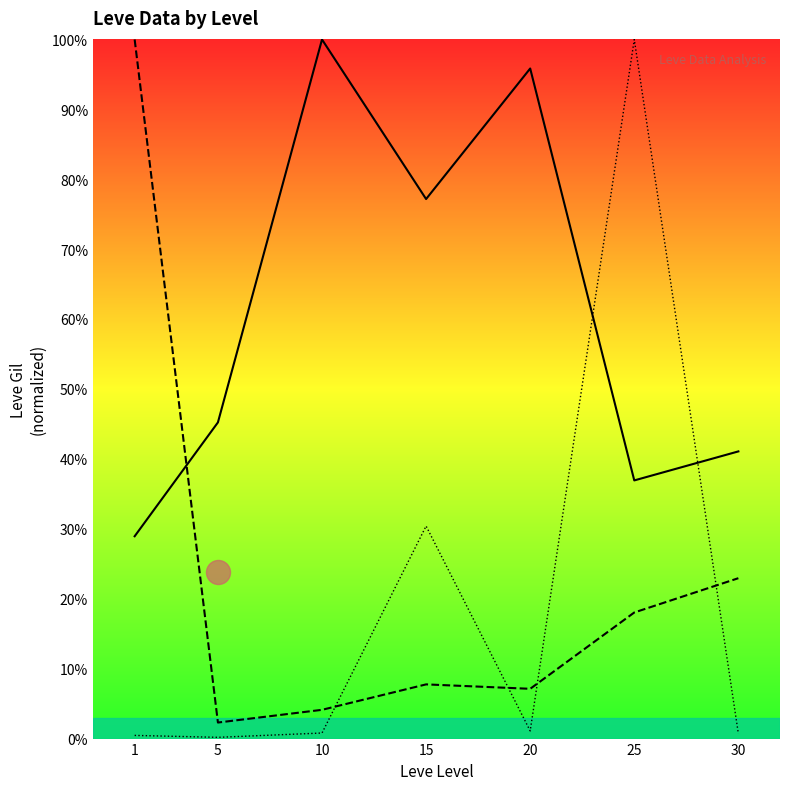

Which series has the largest total across all categories?

Leve Gil